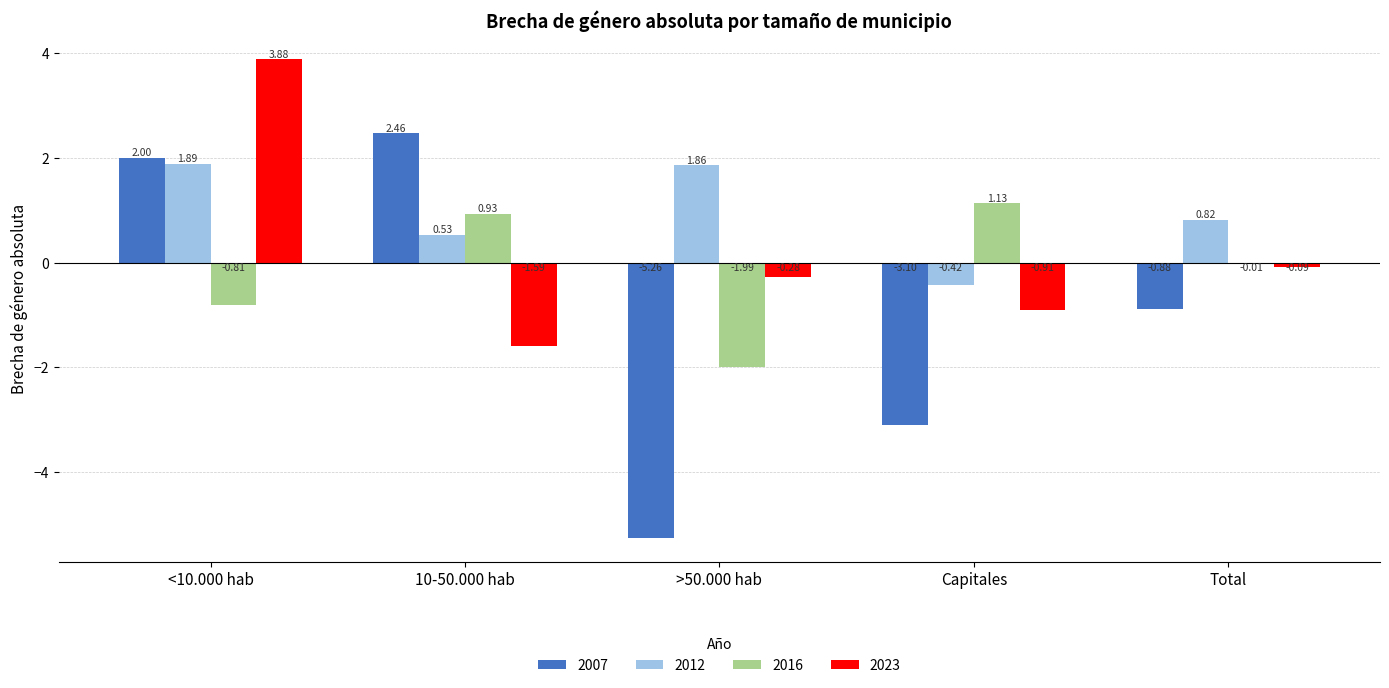

Which series changed the most between >50.000 hab and Total?

2007